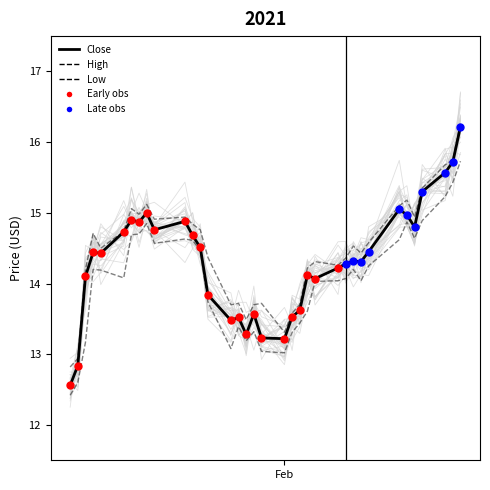

At how many categories does at least one series exceed 12?

36